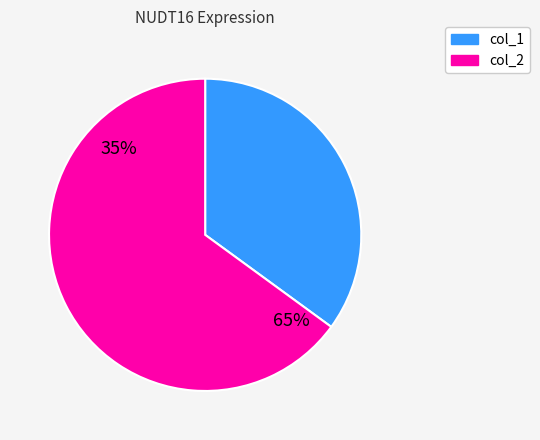

To the nearest percent, what is the difference between the largest and smallest slice percentages?

30%